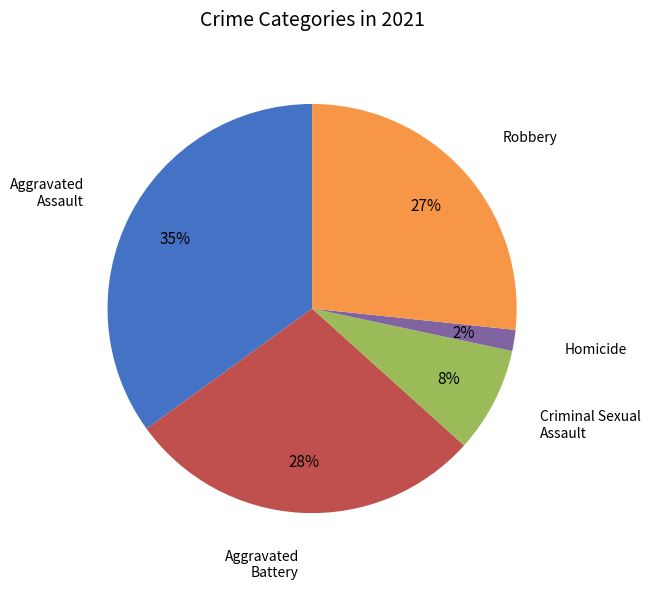

How many segments does this pie chart have?

5